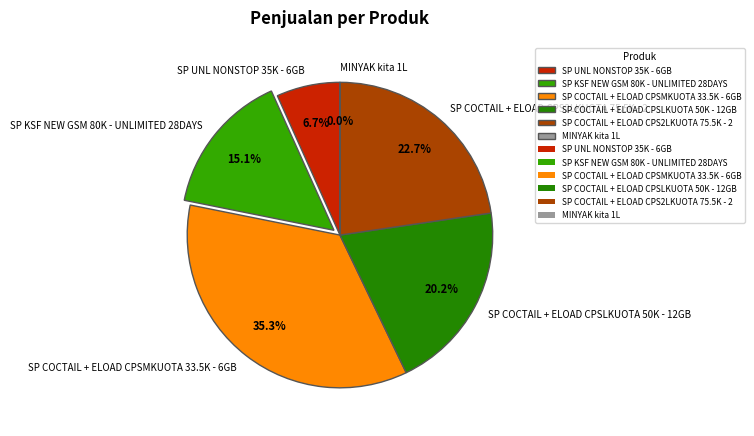

To the nearest percent, what percentage of the pie is SP COCTAIL + ELOAD CPS2LKUOTA 75.5K - 2?

23%